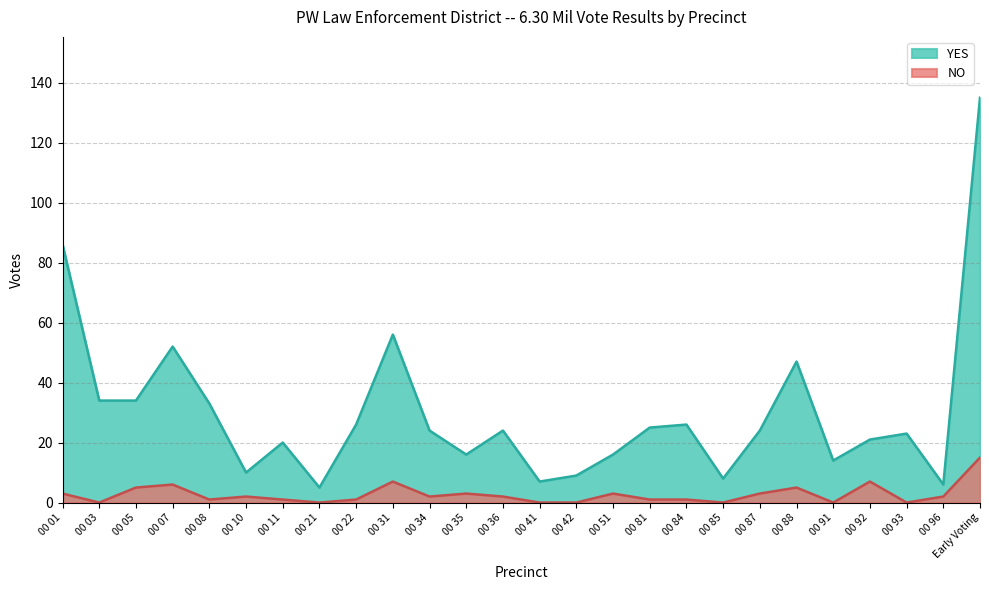

True or false: YES has more than 0 points higher than both neighbors.

True